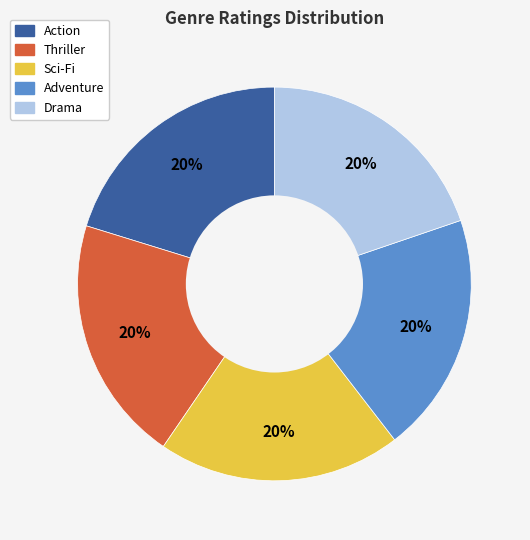

Approximately how many times larger is the value at Drama compared to Sci-Fi?

1.0